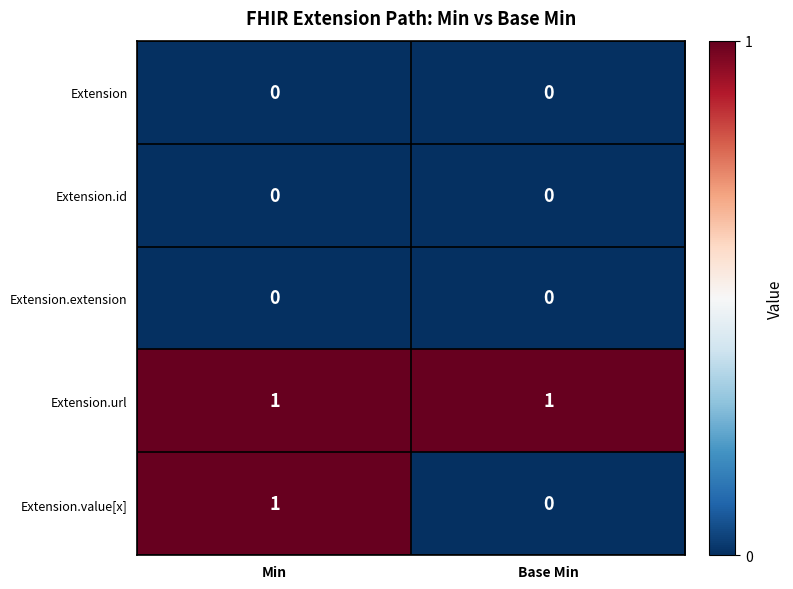

How many data points does each series have?

2